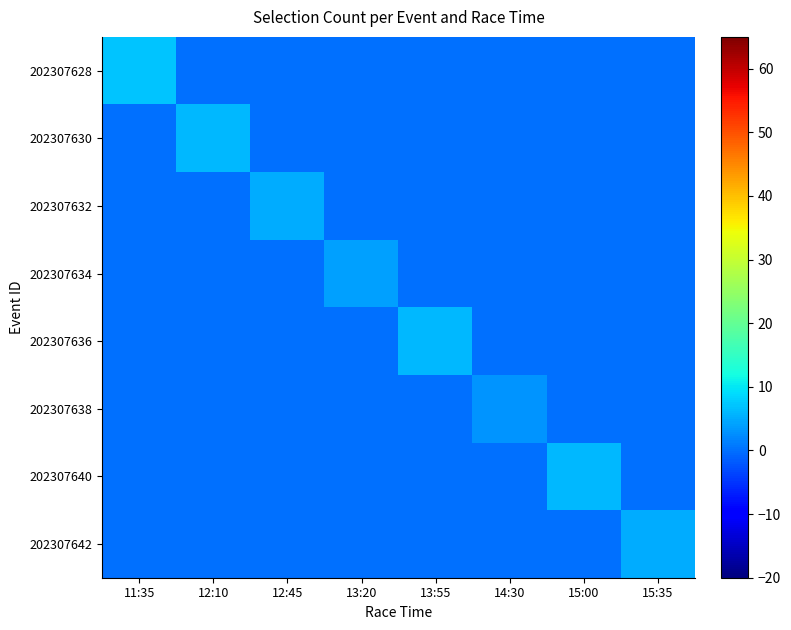

Reading left to right, what are all the values shown in this chart?

202307628: 11:35=7	12:10=0	12:45=0	13:20=0	13:55=0	14:30=0	15:00=0	15:35=0
202307630: 11:35=0	12:10=6	12:45=0	13:20=0	13:55=0	14:30=0	15:00=0	15:35=0
202307632: 11:35=0	12:10=0	12:45=5	13:20=0	13:55=0	14:30=0	15:00=0	15:35=0
202307634: 11:35=0	12:10=0	12:45=0	13:20=4	13:55=0	14:30=0	15:00=0	15:35=0
202307636: 11:35=0	12:10=0	12:45=0	13:20=0	13:55=6	14:30=0	15:00=0	15:35=0
202307638: 11:35=0	12:10=0	12:45=0	13:20=0	13:55=0	14:30=3	15:00=0	15:35=0
202307640: 11:35=0	12:10=0	12:45=0	13:20=0	13:55=0	14:30=0	15:00=6	15:35=0
202307642: 11:35=0	12:10=0	12:45=0	13:20=0	13:55=0	14:30=0	15:00=0	15:35=5